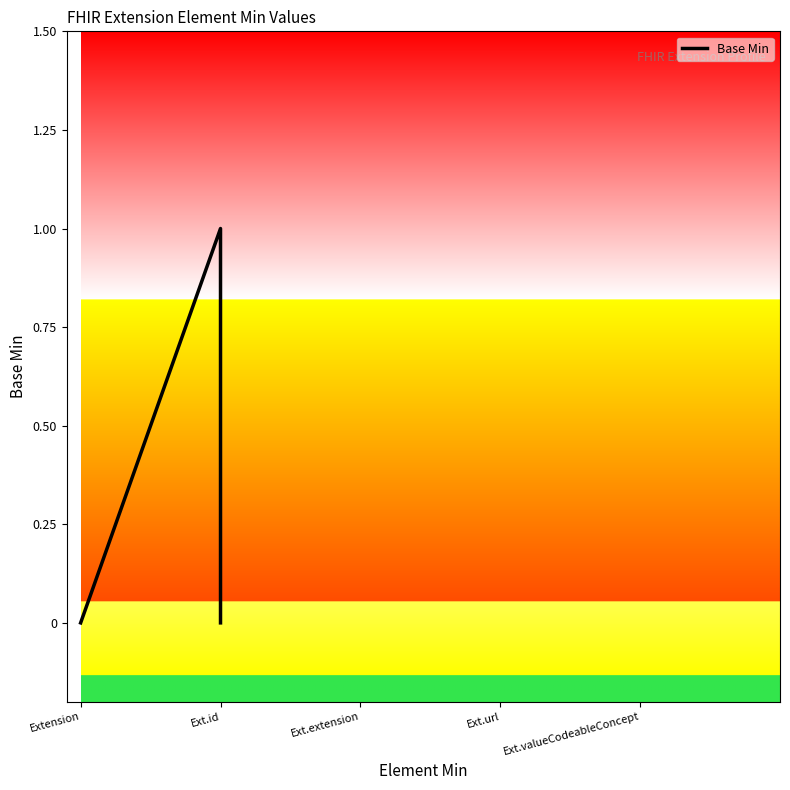

Is this an area chart (filled region under the line)?

No